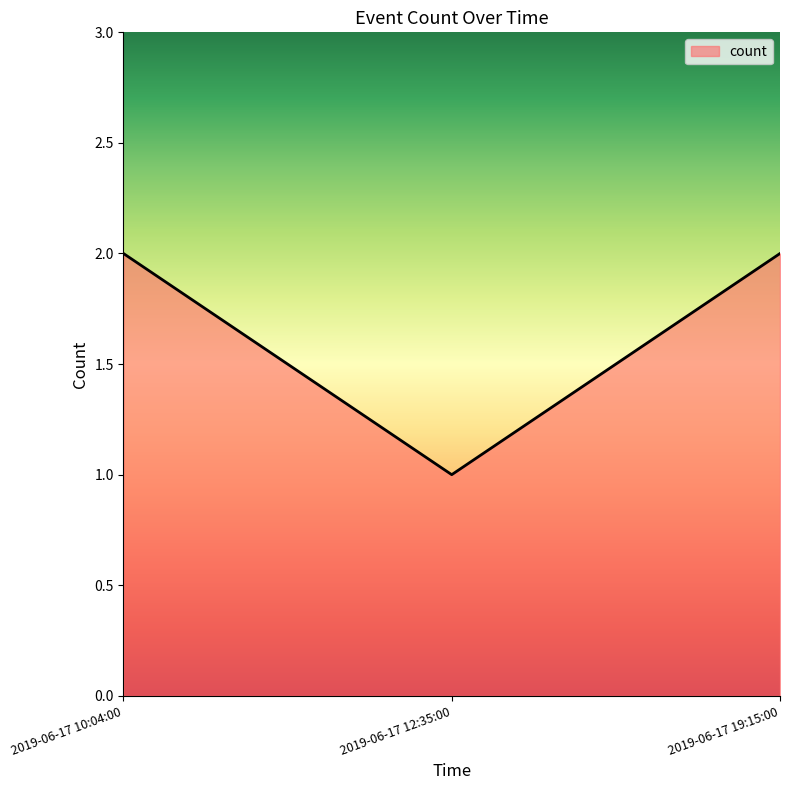

How many values are below 2?

1